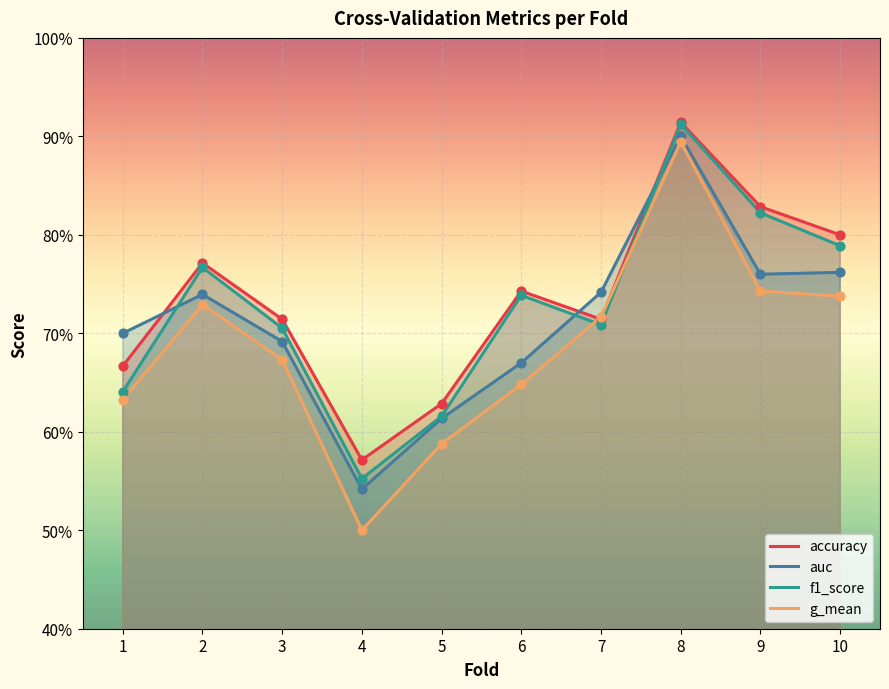

At which category is the sum across all series the highest?

8